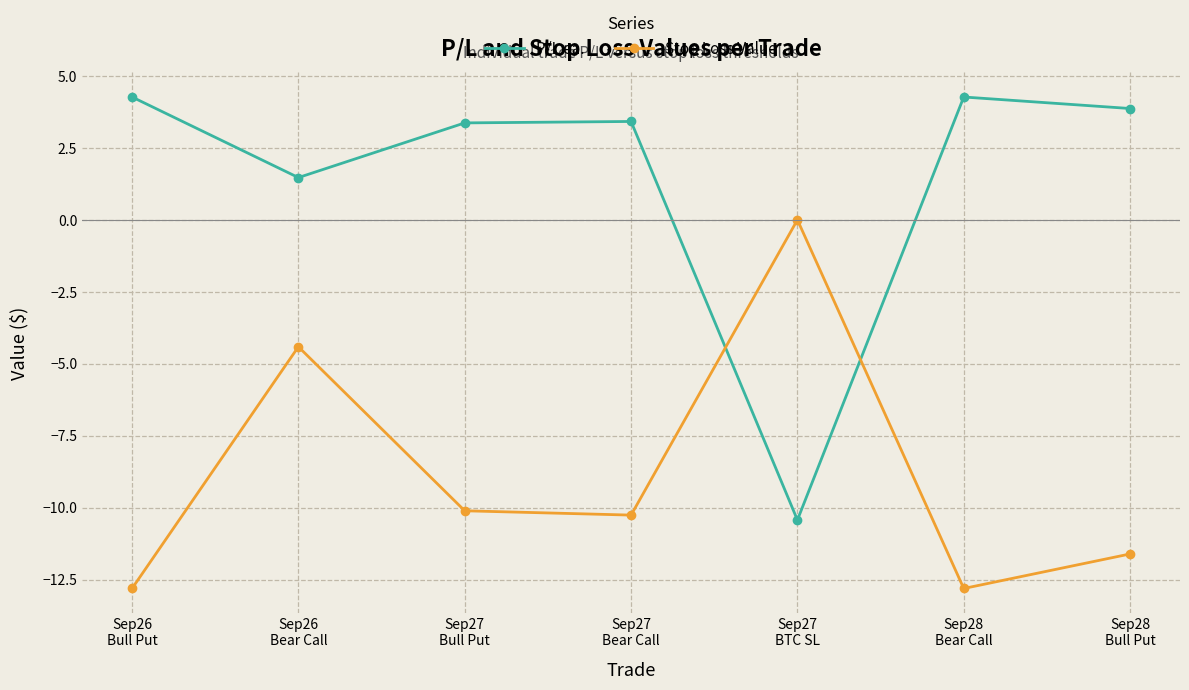

The value of Stop Loss Value at Sep27
Bull Put is -5.4. True or false?

False